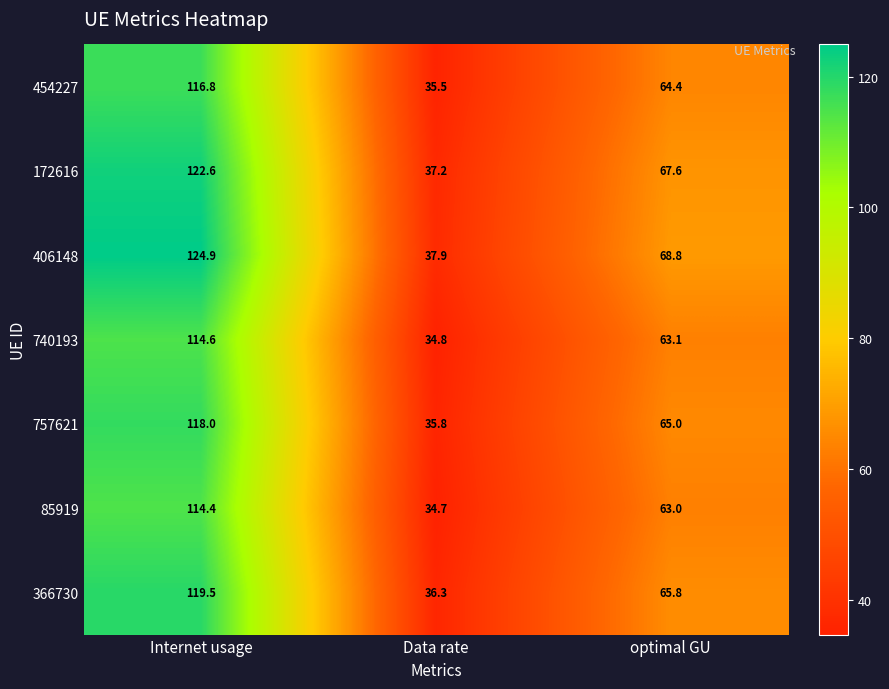

What is the sum of all 757621 values?

218.8